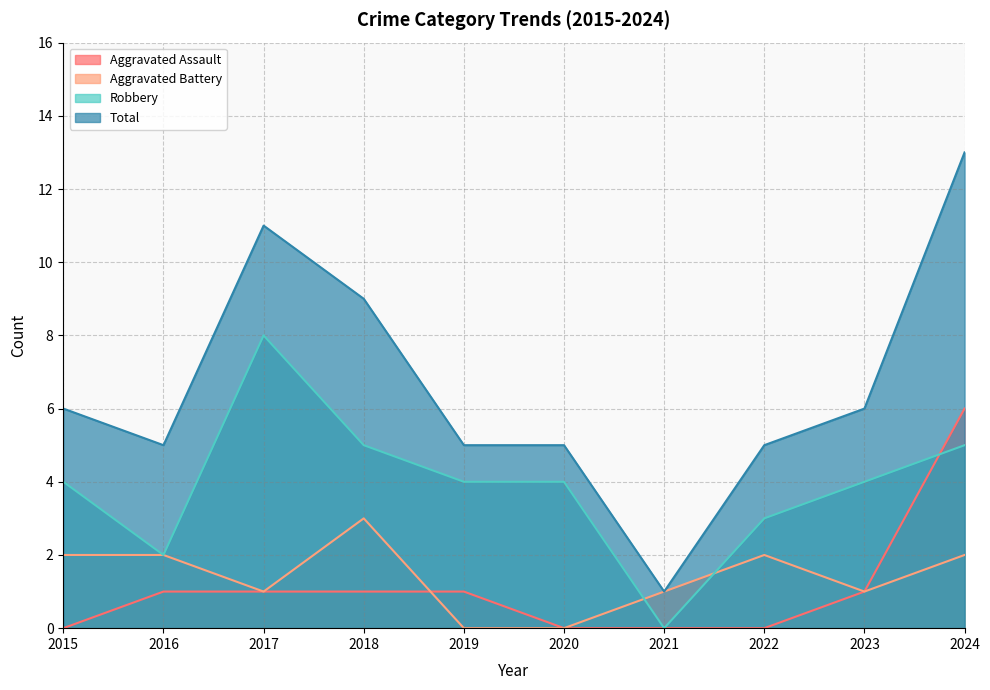

At 2015, list the series in order from largest to smallest.

Total, Robbery, Aggravated Battery, Aggravated Assault